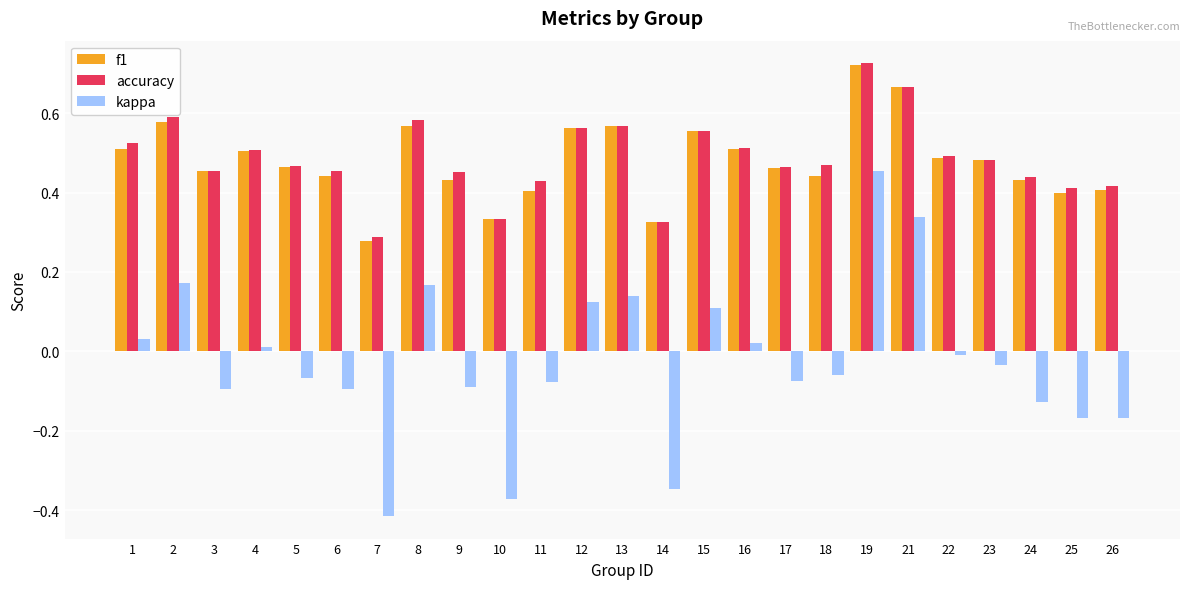

At how many categories does at least one series exceed 0?

25